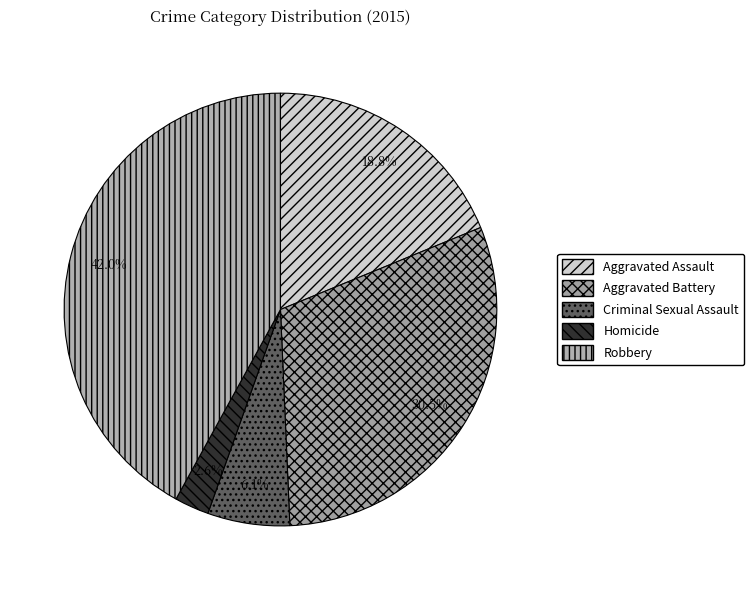

To the nearest percent, what percentage of the pie is Robbery?

42%